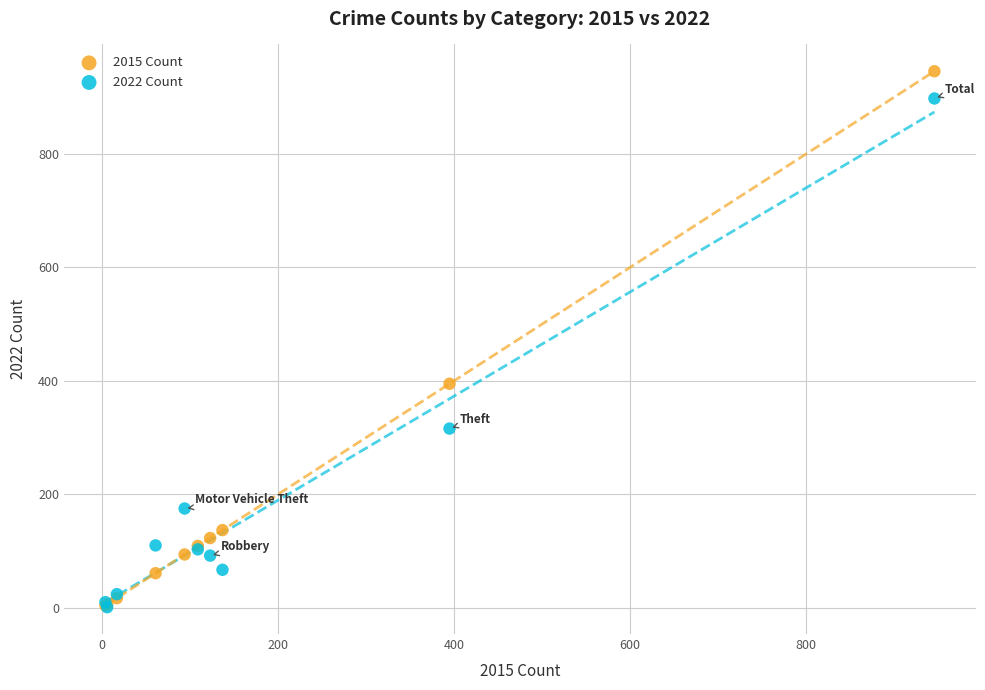

Across all series, what Y value is closest to 473?

395